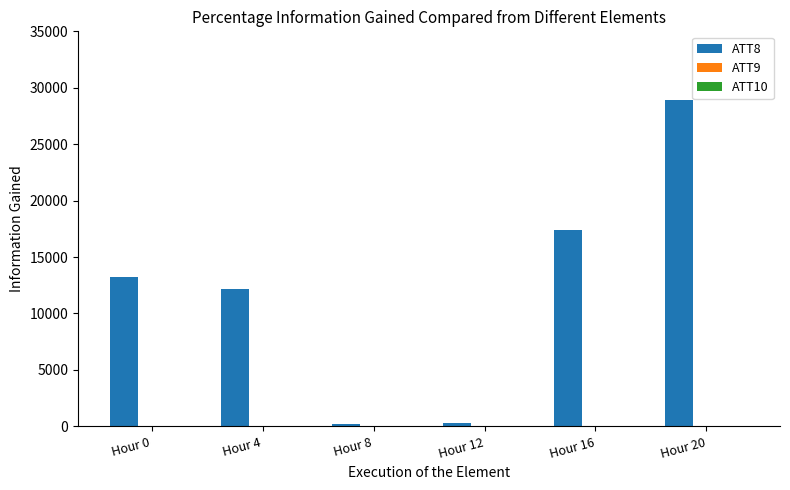

Which series has the largest range (max minus min)?

ATT8